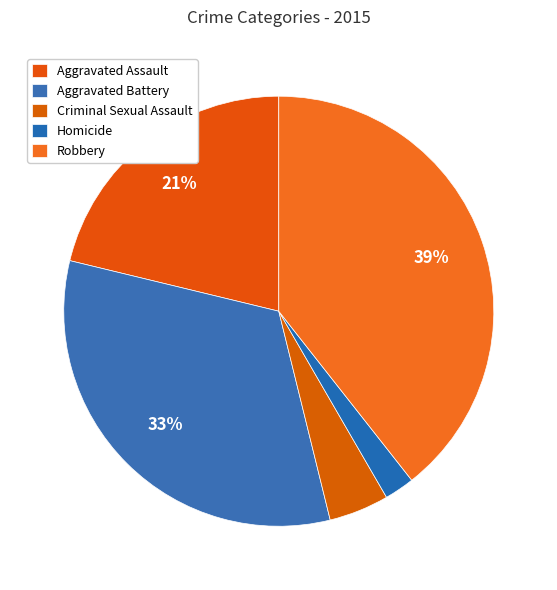

What is the smallest slice in the pie chart?

Homicide